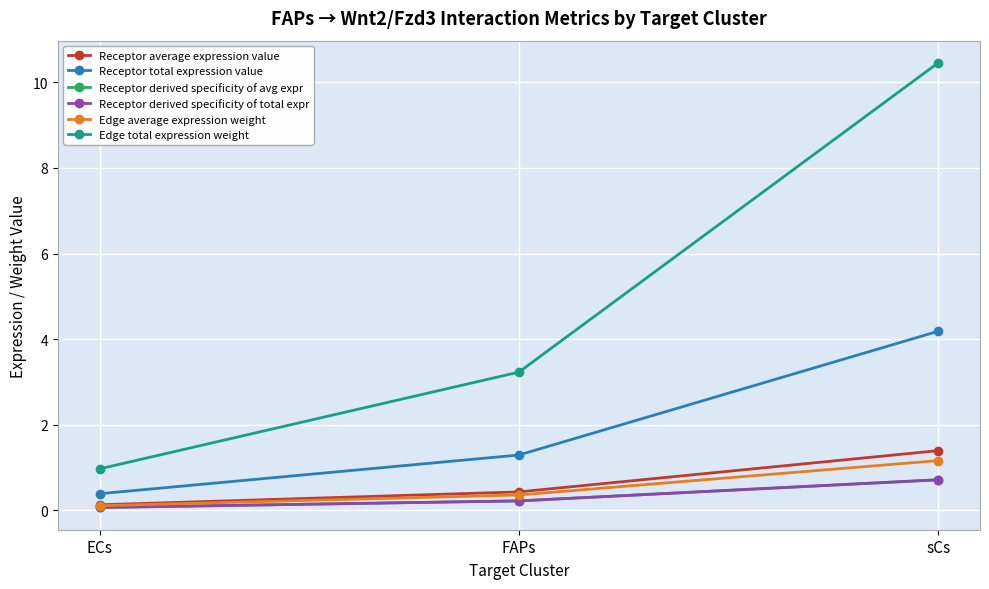

Count the Receptor derived specificity of avg expr values in the range 0 to 1.

3